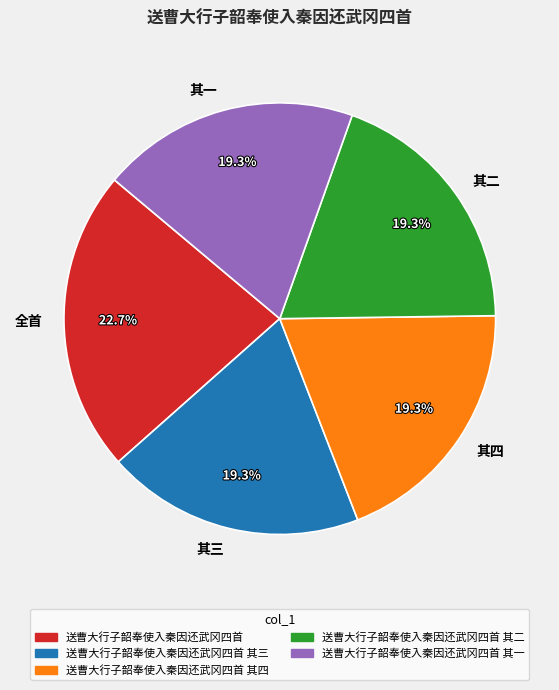

What is the largest slice in the pie chart?

全首